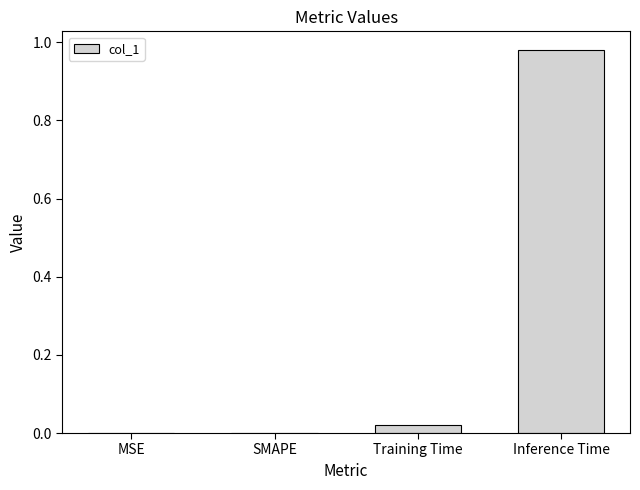

At which category does the chart reach its peak across all series?

Inference Time